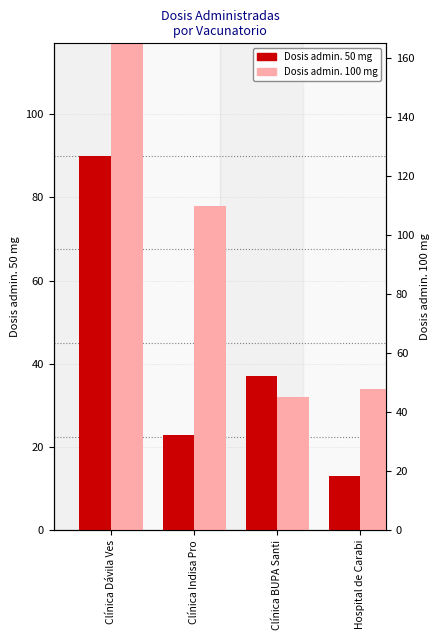

Which has a higher value, Clínica Dávila Ves or Hospital de Carabi?

Clínica Dávila Ves